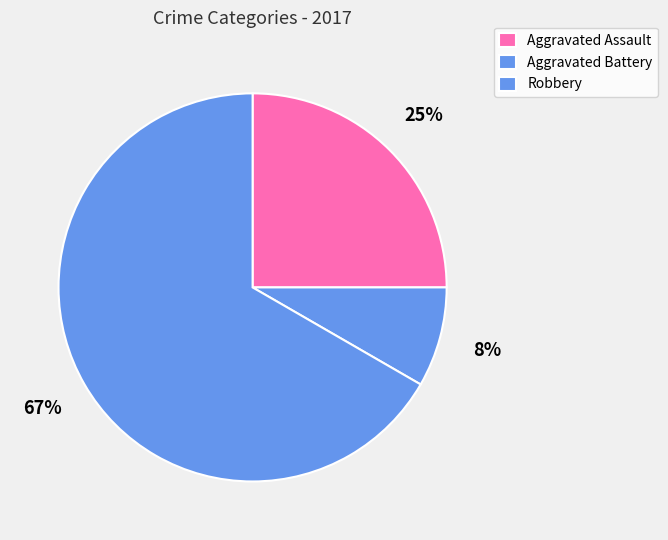

To the nearest percent, what portion does Aggravated Battery represent?

8%